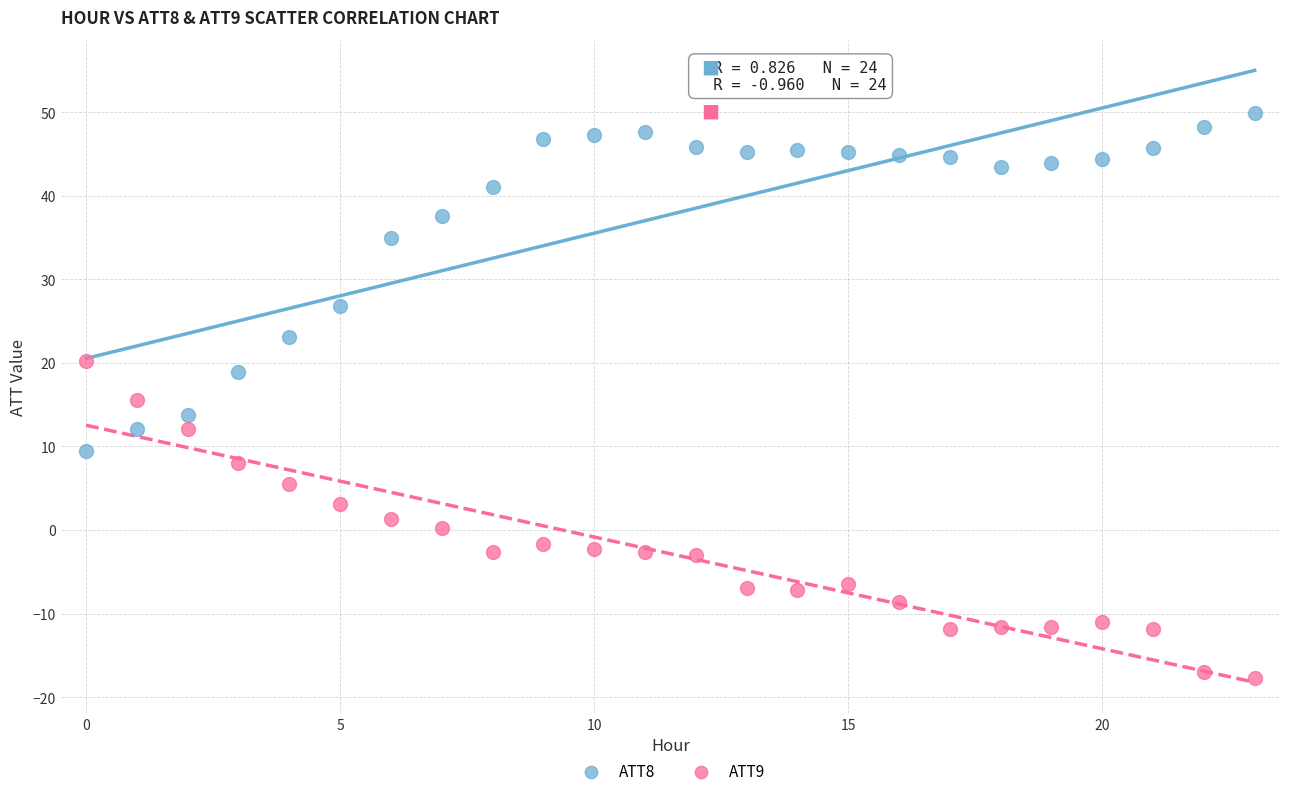

Which series reaches the maximum Y coordinate?

ATT8